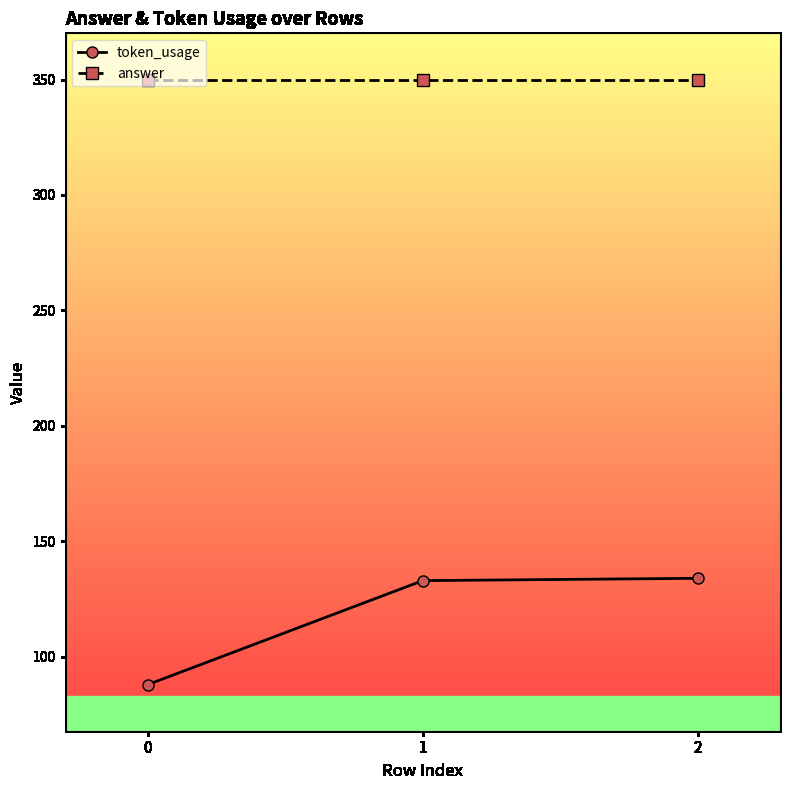

The value of answer at 1 is 70. True or false?

False